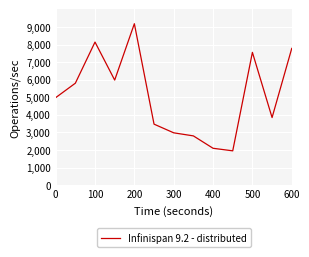

What is the smallest value displayed?

1952